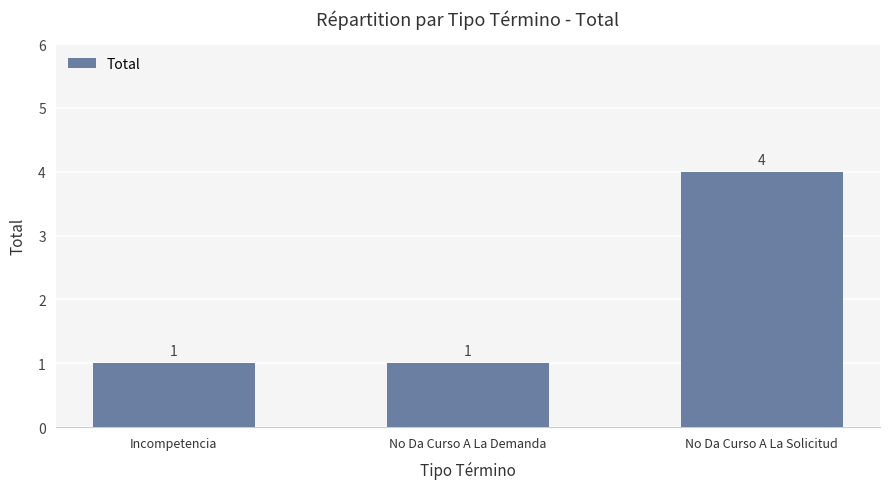

What is the greatest value displayed?

4